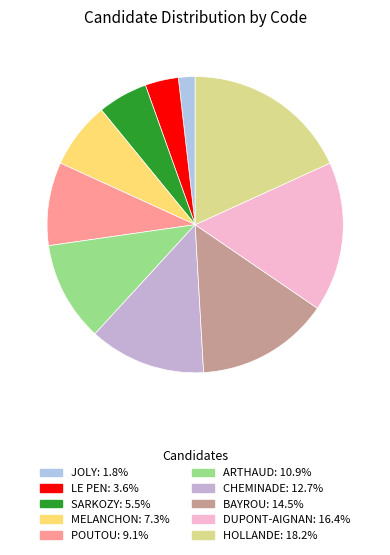

Is there any slice that represents more than half of the pie?

No